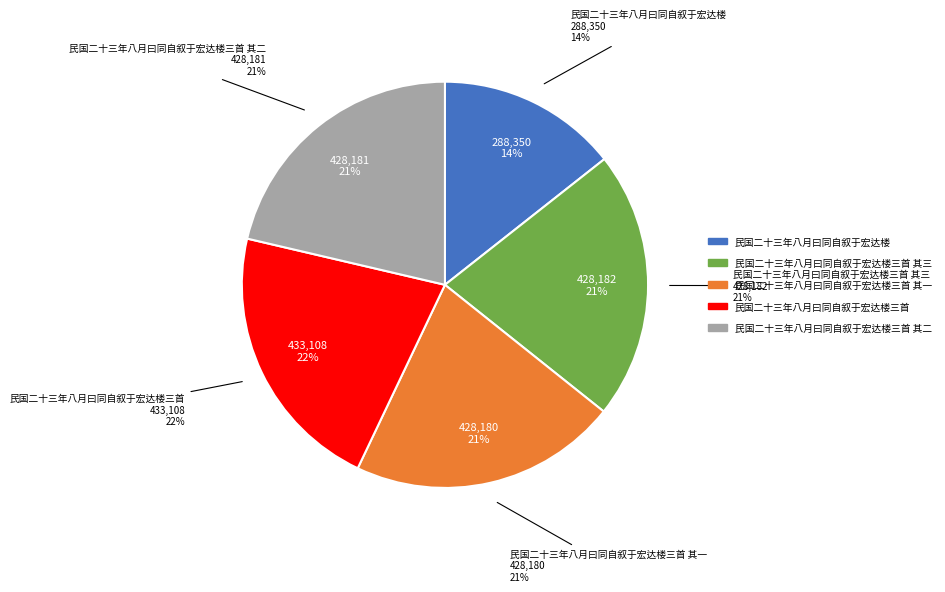

Count the number of slices in the pie.

5